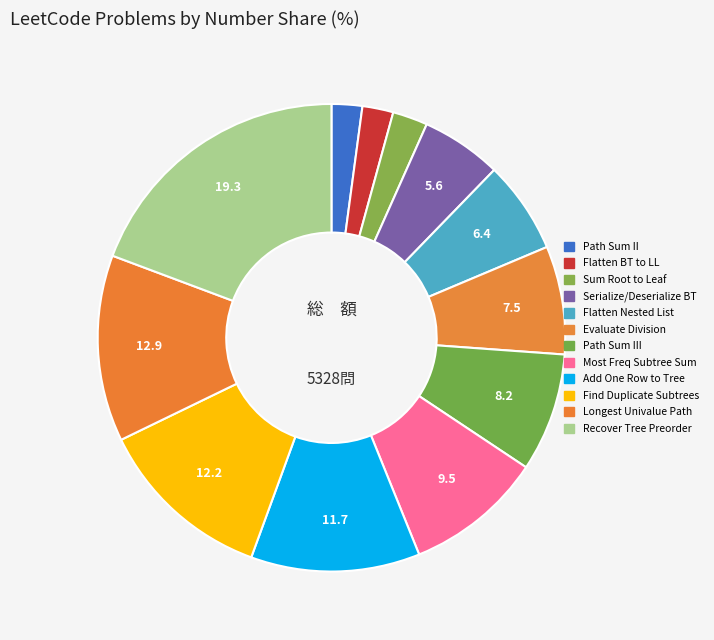

Count the number of slices in the pie.

12